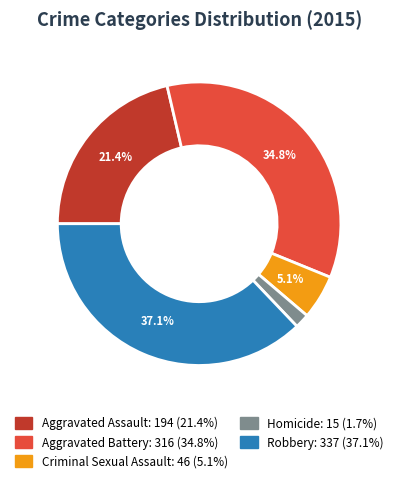

Is it true that Homicide is 2% of the pie?

True